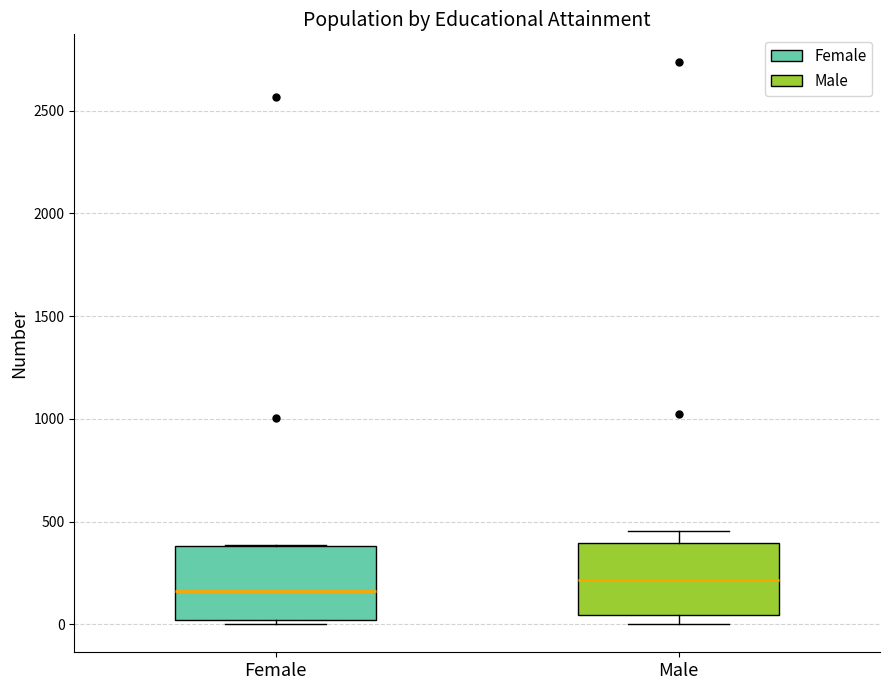

Reading left to right, transcribe this box plot: for each box, give where its median line is, the range the box spans, and where its two whiskers end, as read against the y-axis. The values are not printed on the chart, so give them approximately, as read against the axis.

Female: median 150, box 0 to 400, whiskers 0 (just below the box's lower edge) to 400
Male: median 200, box 50 to 400, whiskers 0 to 450